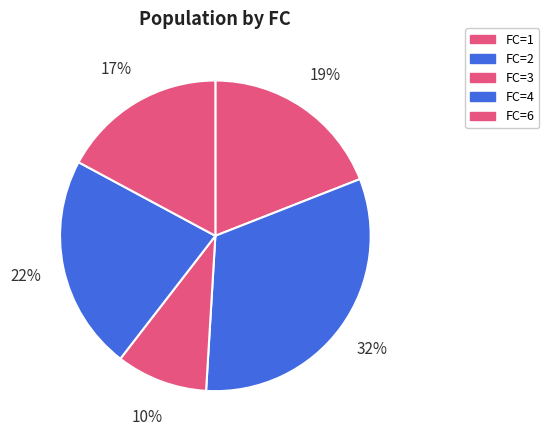

Rank the categories by value from highest to lowest.

FC=2, FC=4, FC=1, FC=6, FC=3